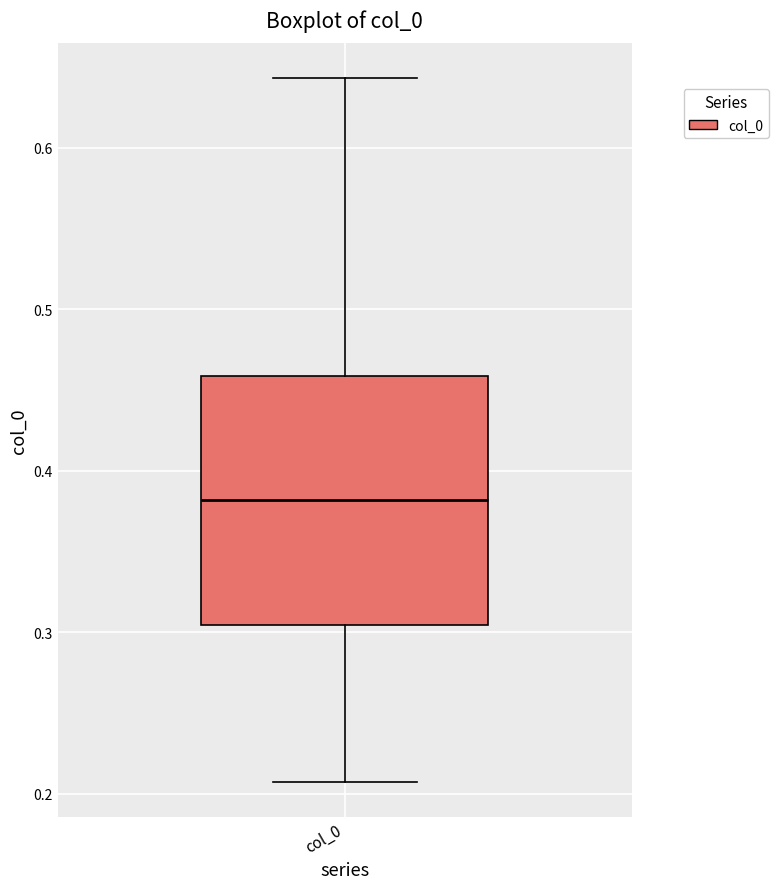

Read this box plot against the y-axis: the position of the median line, the range covered by the box, and the ends of both whiskers. The values are not printed on the chart, so give them approximately, as read against the axis.

median 0.38, box 0.30 to 0.46, whiskers 0.21 to 0.64